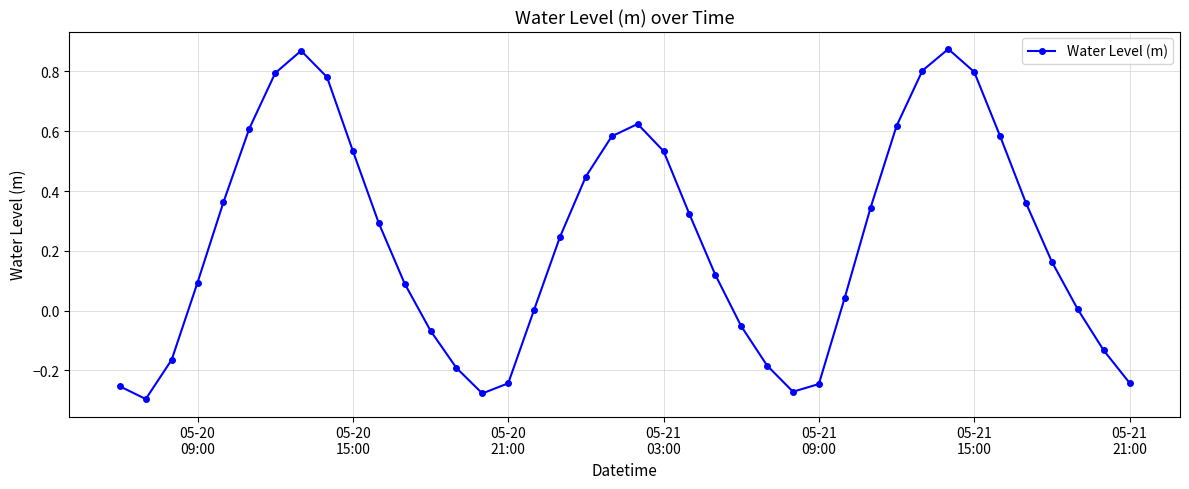

What is the difference between the maximum and second lowest values?

1.2